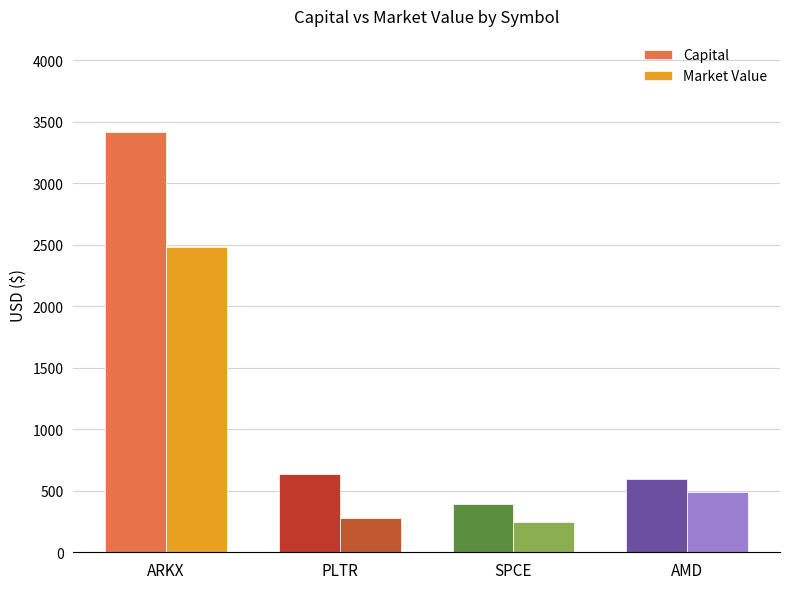

What is the label of the 4th bar from the right?

ARKX